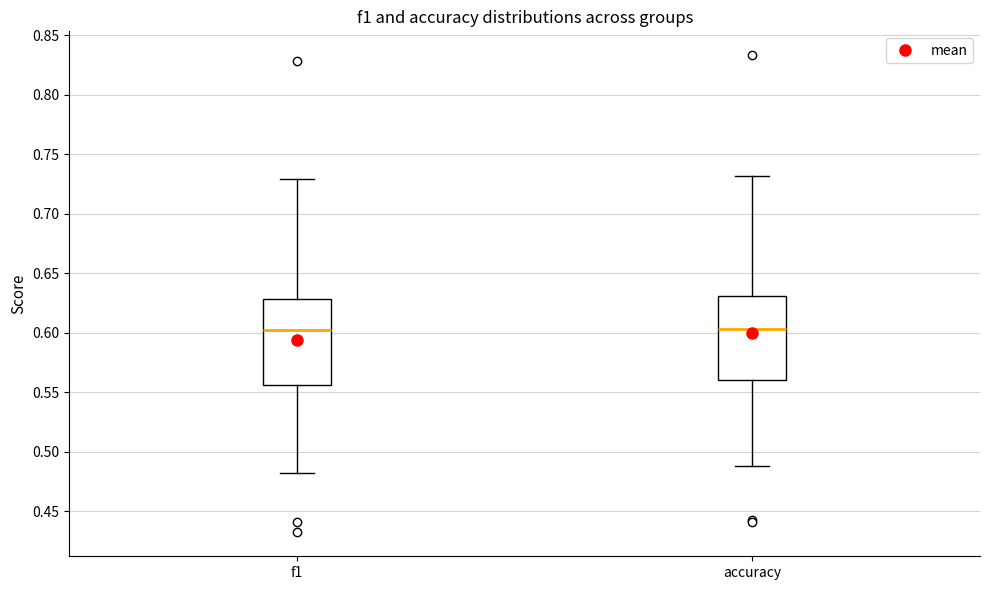

Where is the upper edge of the box for accuracy on the y-axis? The values are not printed on the chart, so give them approximately, as read against the axis.

0.630